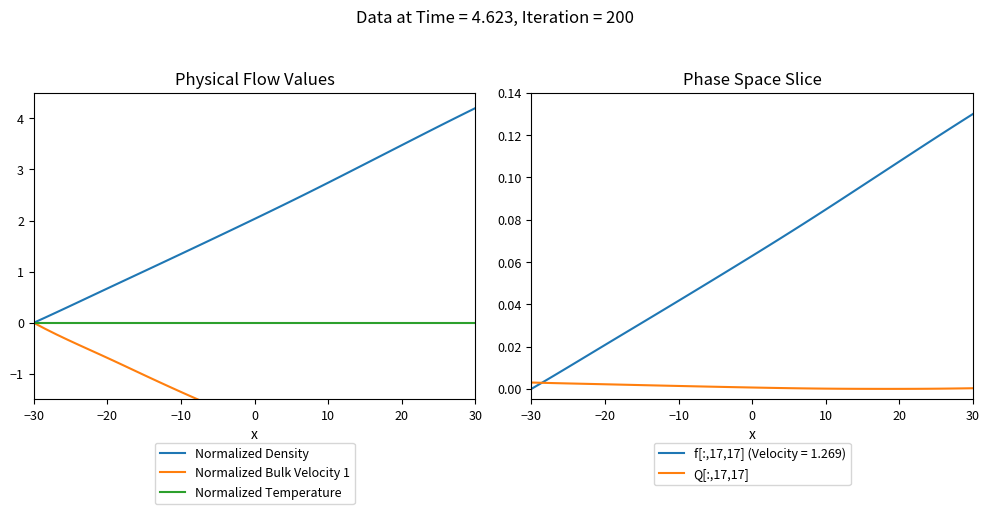

Which series has the largest total across all categories?

Normalized Density